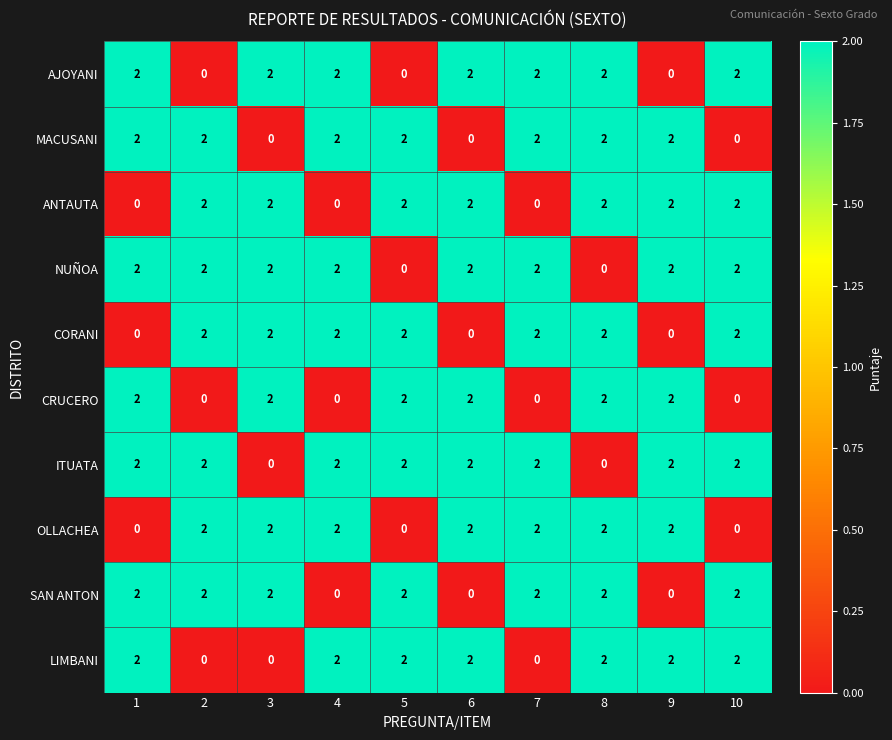

The value of NUÑOA at 9 is 2. True or false?

True